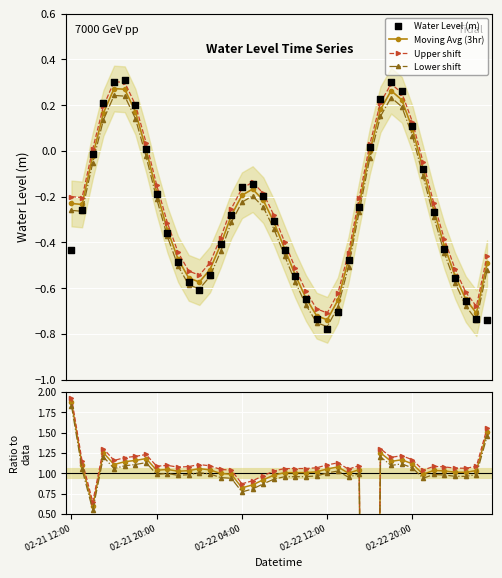

Which series has the largest total across all categories?

Ratio to data